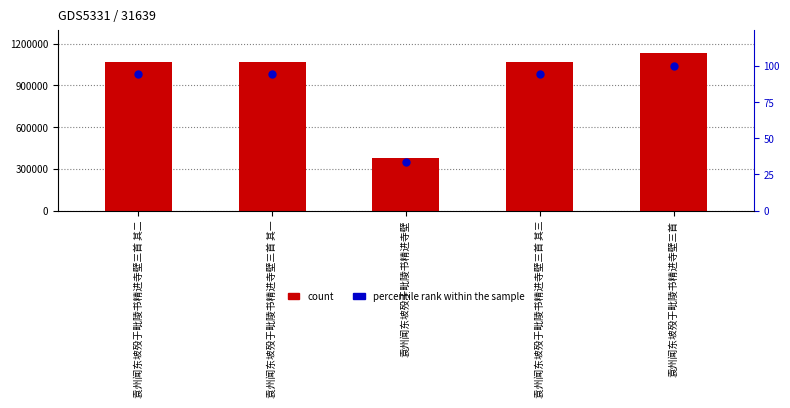

What is the total value across all series at 袁州闻东坡殁于毗陵书精进寺壁三首 其二?

1064820.2